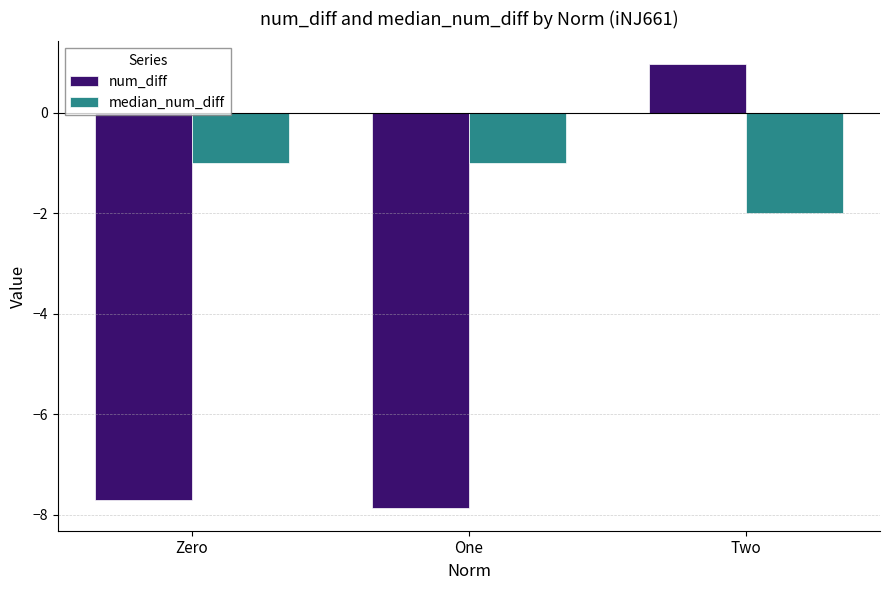

What position from the right is Zero?

3